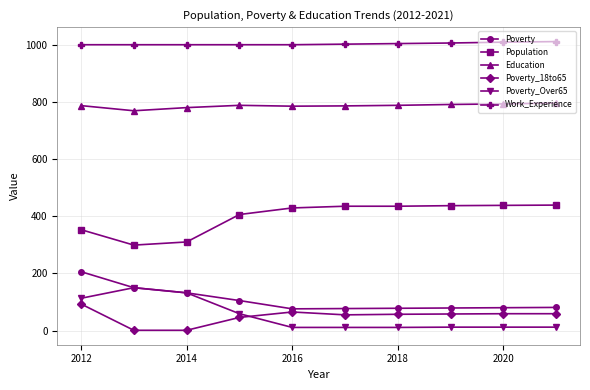

Which series has the largest total across all categories?

Work_Experience